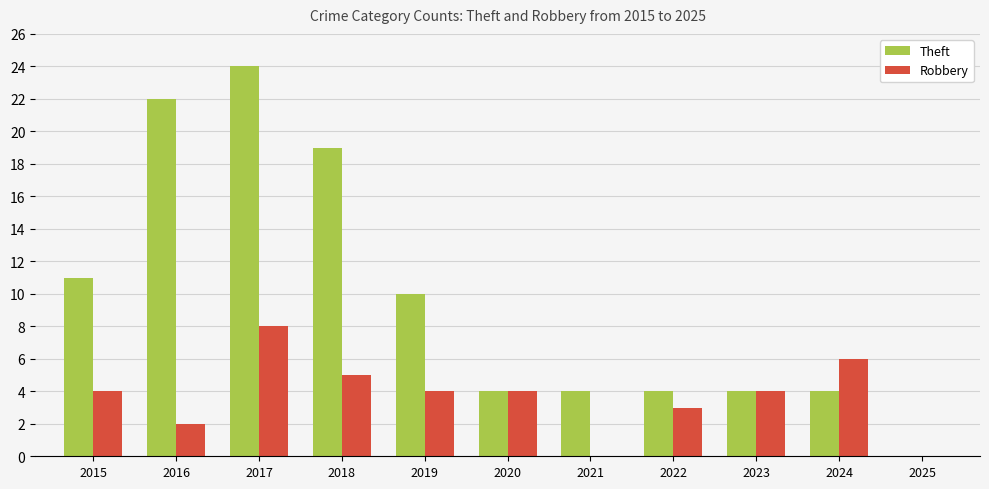

What is the total value across all series at 2024?

10